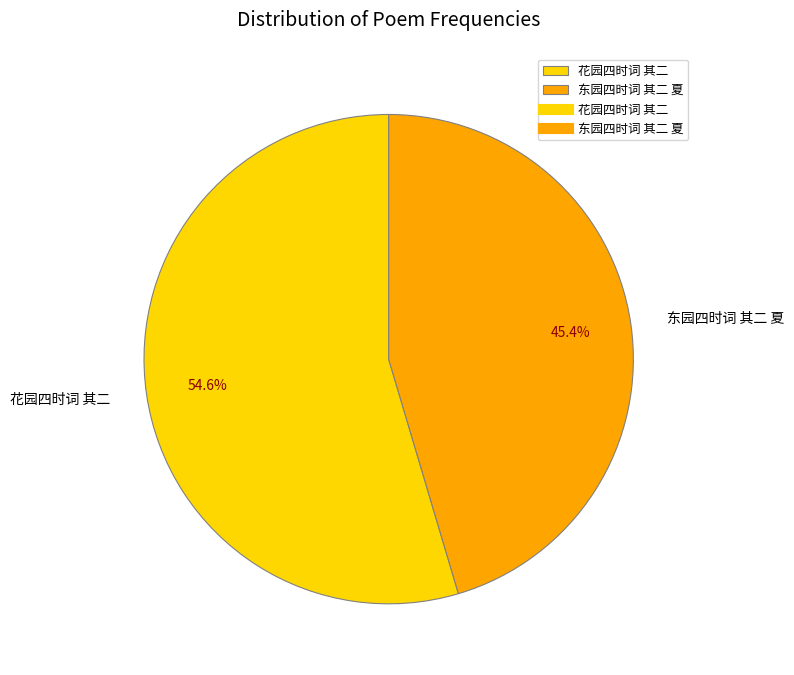

Rank the categories by value from highest to lowest.

花园四时词 其二, 东园四时词 其二 夏